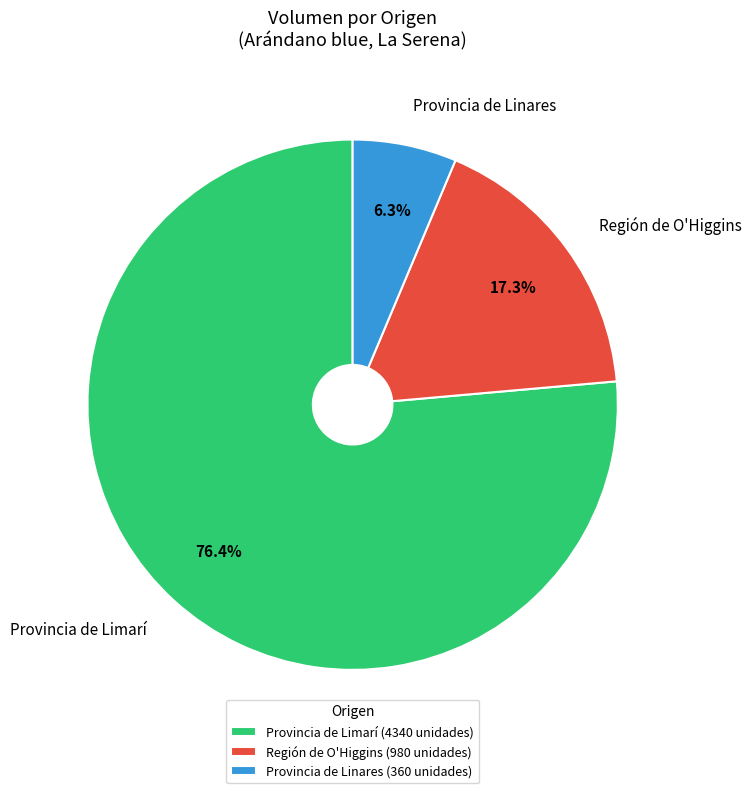

Do Provincia de Linares and Región de O'Higgins together represent more than half of the pie?

No